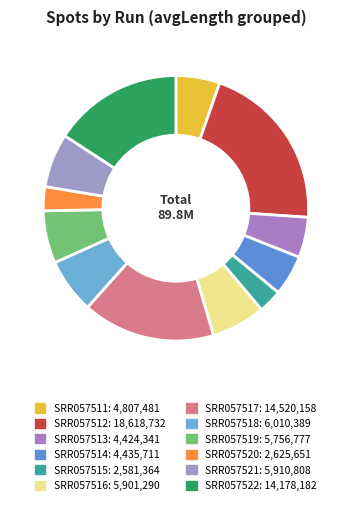

To the nearest percent, what is the average slice percentage?

8%